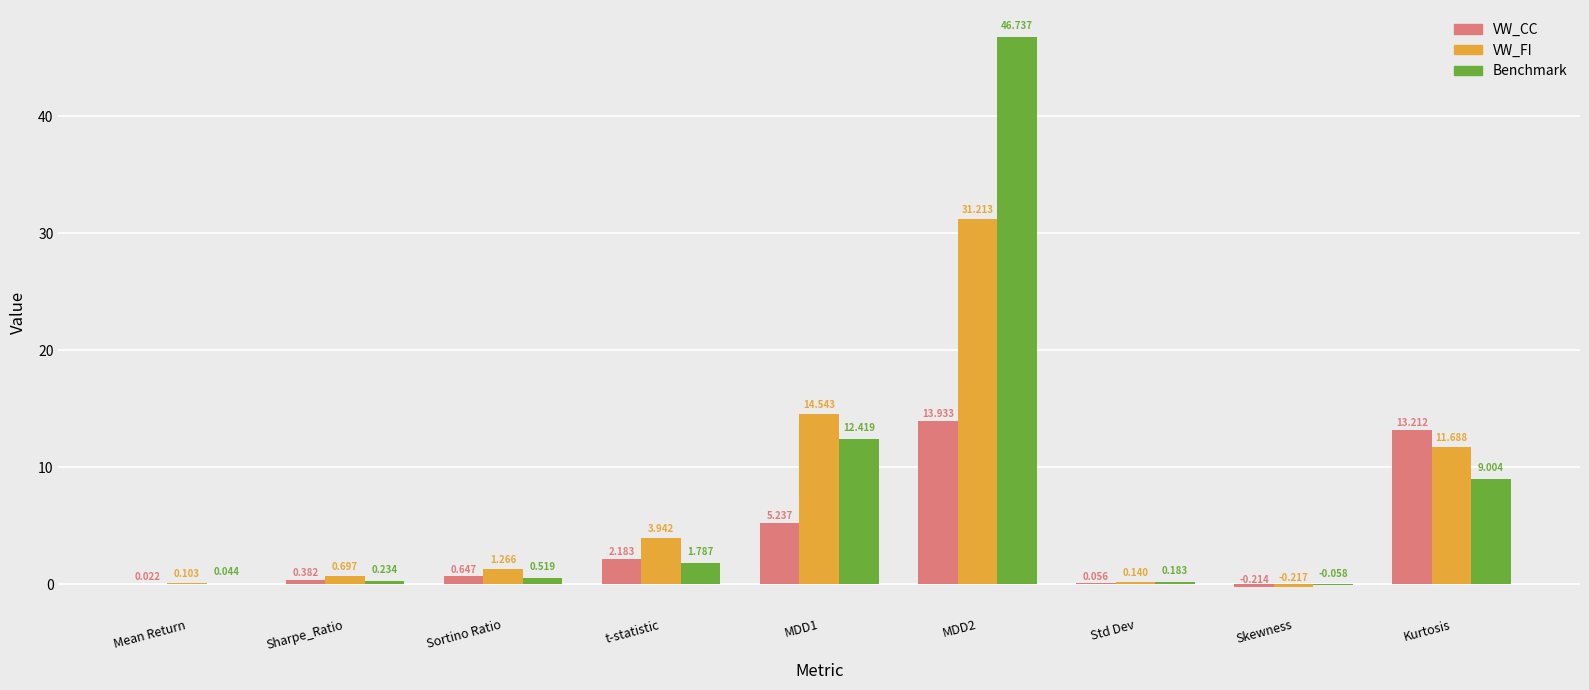

How many positive values does the VW_CC series have?

8